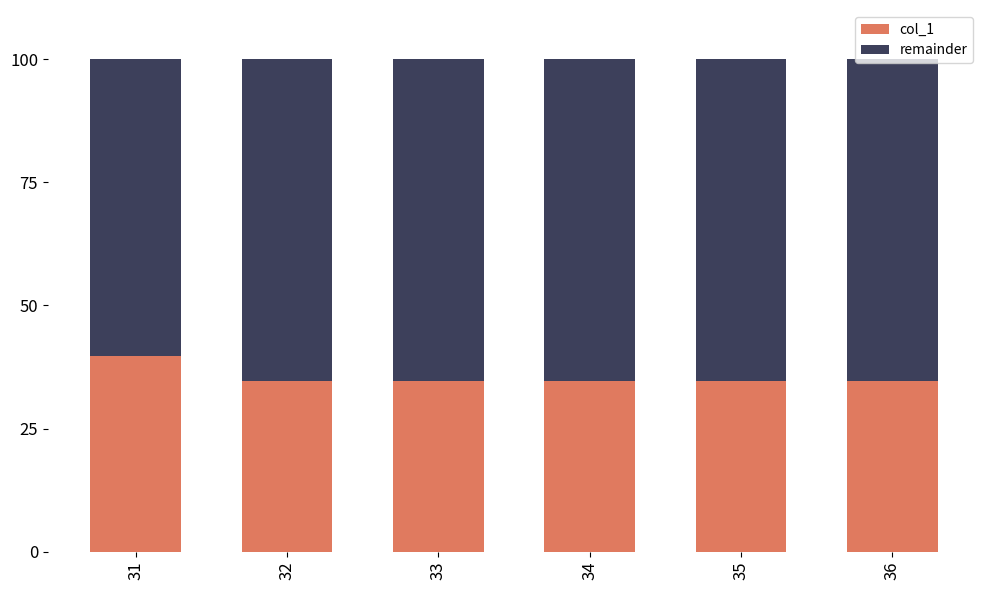

What is the average value of the col_1 series?

35.5